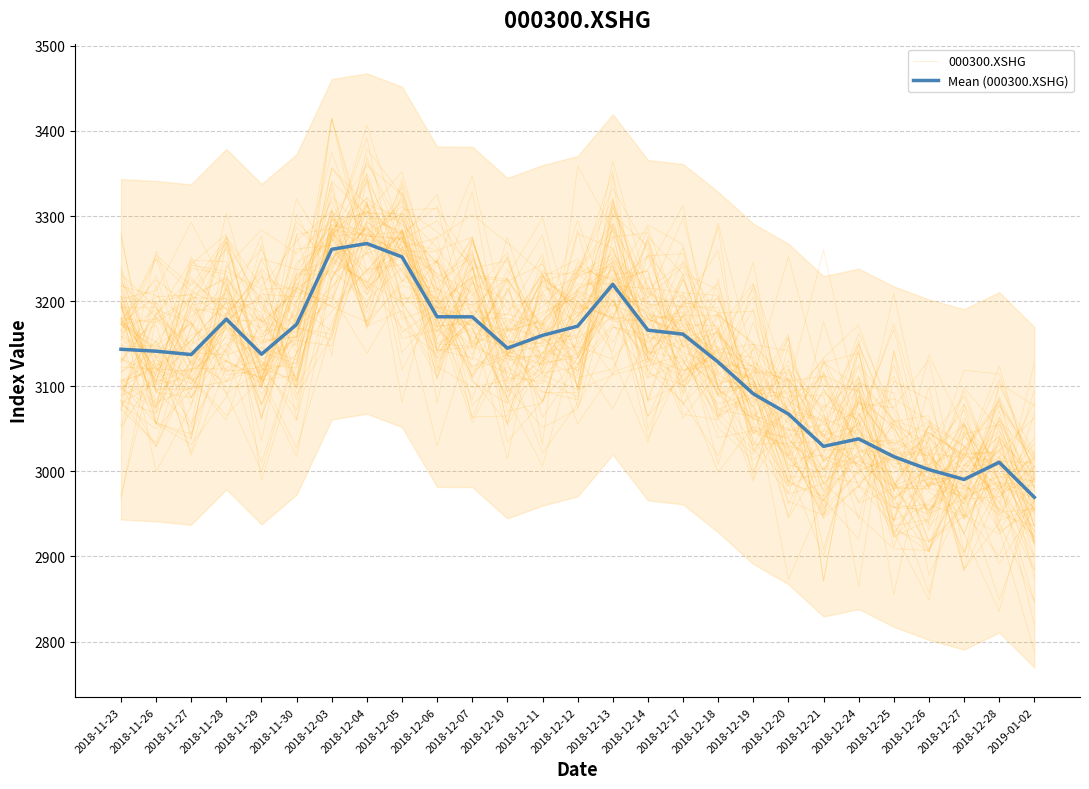

Which series has the largest range (max minus min)?

000300.XSHG